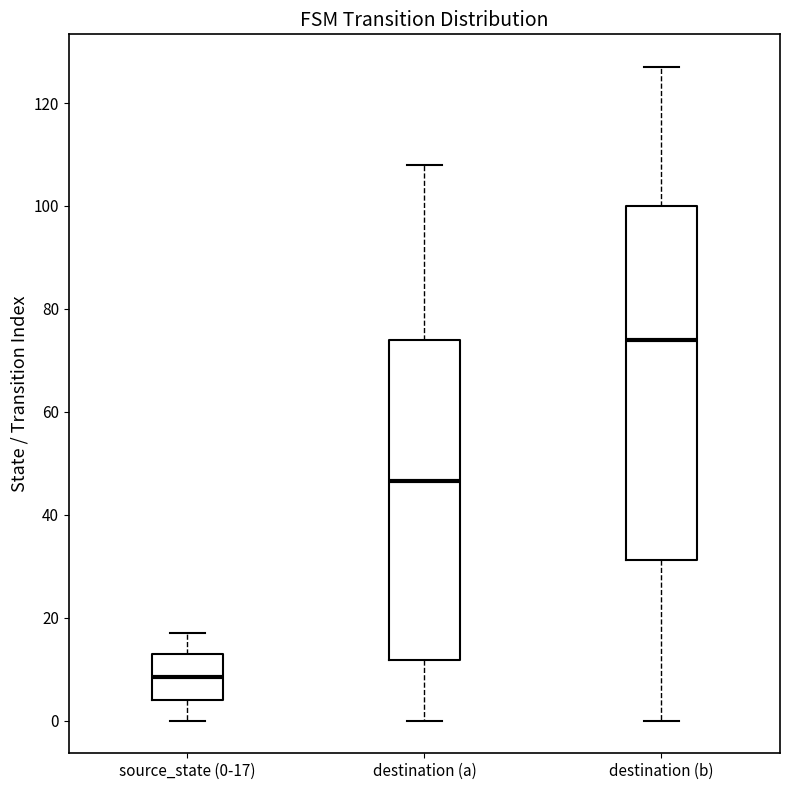

Reading left to right, transcribe this box plot: for each box, give where its median line is, the range the box spans, and where its two whiskers end, as read against the y-axis. The values are not printed on the chart, so give them approximately, as read against the axis.

source_state (0-17): median 8, box 4 to 14, whiskers 0 to 18
destination (a): median 46, box 12 to 74, whiskers 0 to 108
destination (b): median 74, box 32 to 100, whiskers 0 to 128